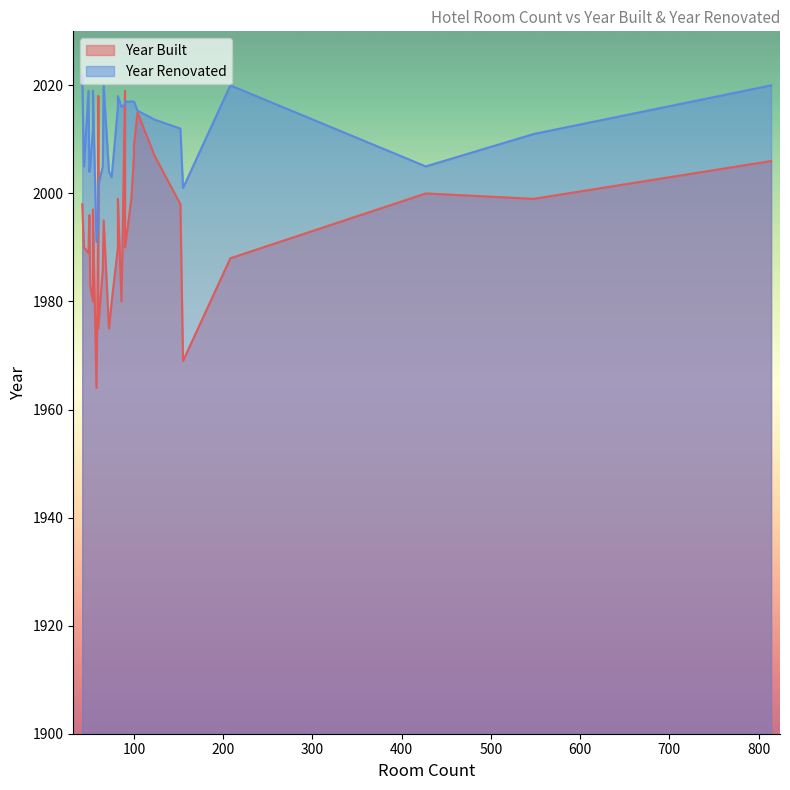

Which has a higher value, 82 or 54?

82